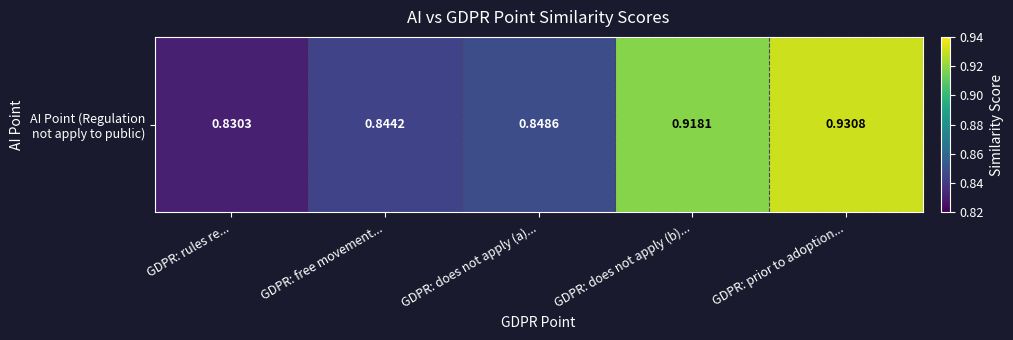

List the labels in order of value, largest first.

GDPR: prior to adoption..., GDPR: does not apply (b)..., GDPR: does not apply (a)..., GDPR: free movement..., GDPR: rules re...